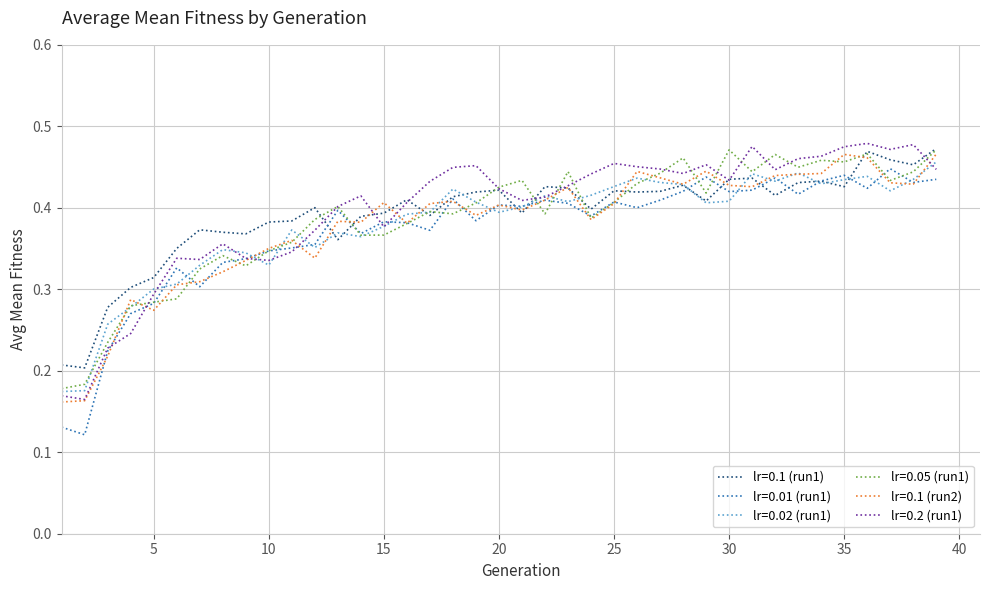

What is the greatest value displayed?

0.5